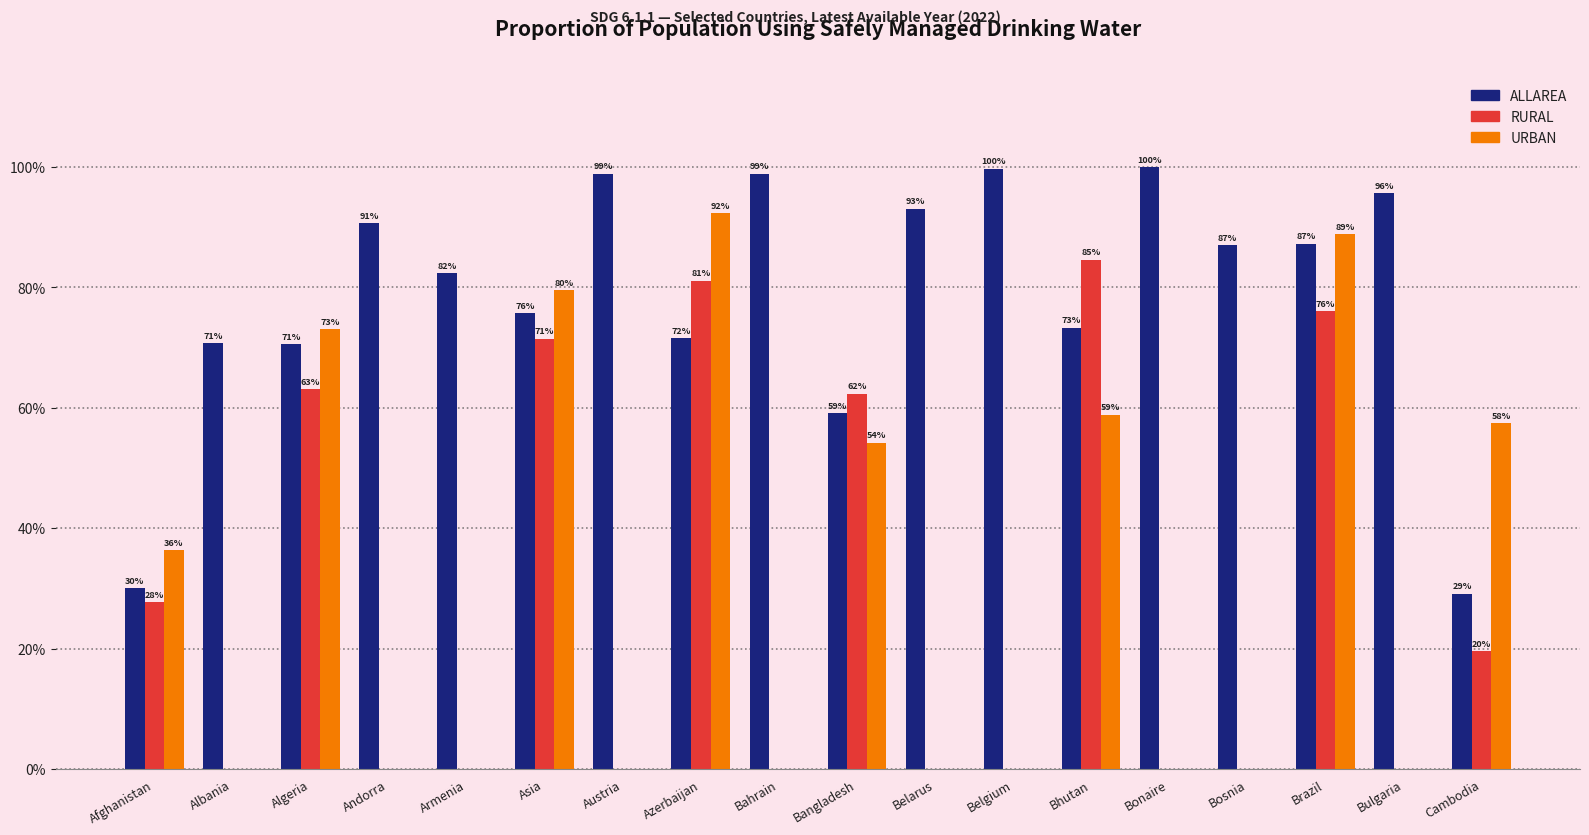

What is the sum of the ALLAREA values at Andorra and Brazil?

177.9